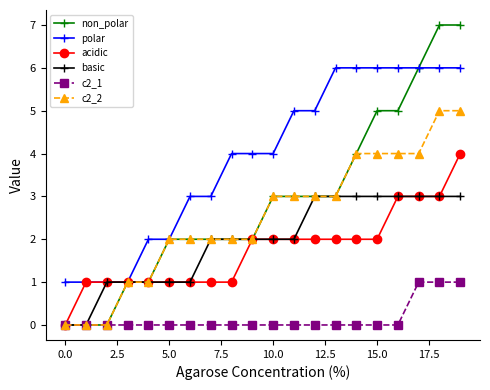

How many lines are shown in the chart?

6